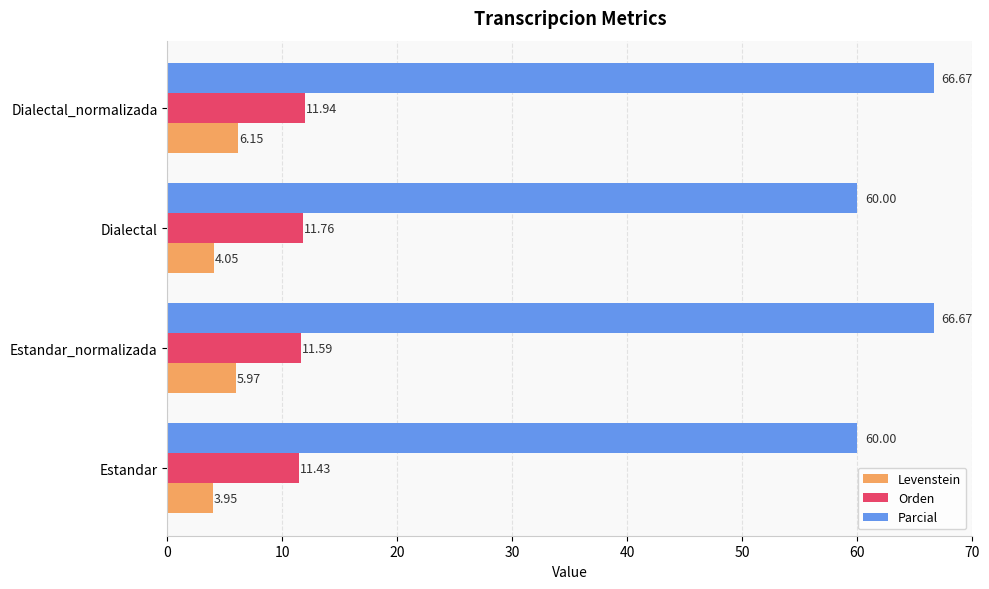

At which label does Orden reach its peak?

Dialectal_normalizada